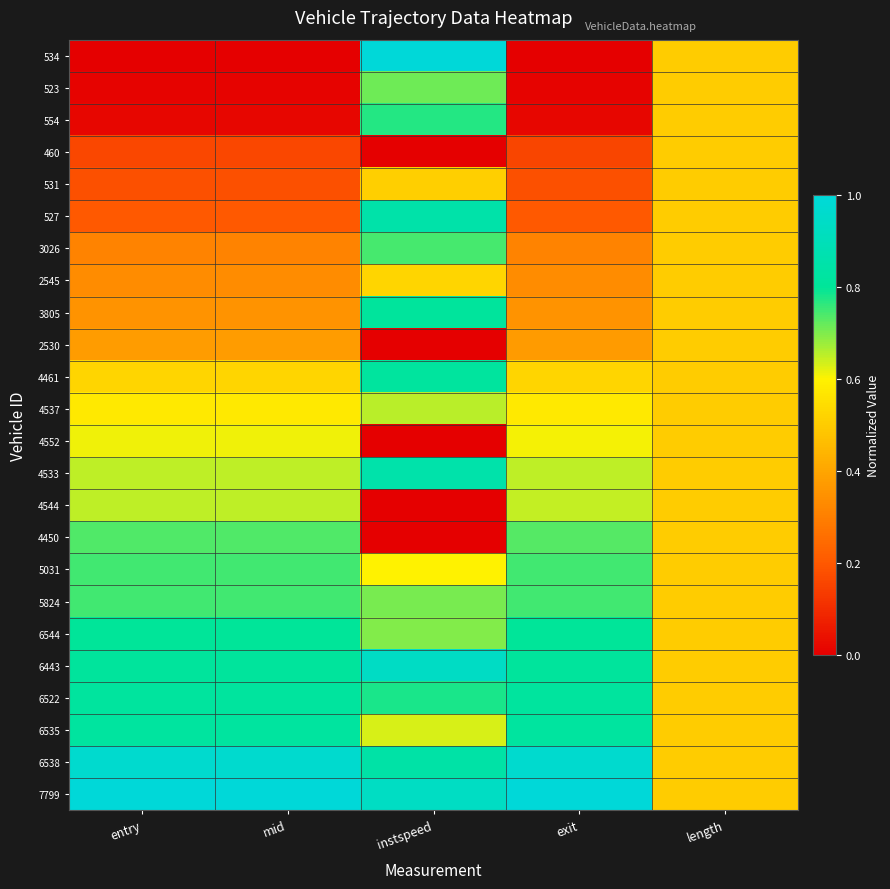

Reading left to right, list all the values displayed in this chart.

534: entry=0.0	mid=0.0	instspeed=1.0	exit=0.0	length=0.5
523: entry=0.0	mid=0.0	instspeed=0.7	exit=0.0	length=0.5
554: entry=0.0	mid=0.0	instspeed=0.8	exit=0.0	length=0.5
460: entry=0.2	mid=0.2	instspeed=0.0	exit=0.2	length=0.5
531: entry=0.2	mid=0.2	instspeed=0.5	exit=0.2	length=0.5
527: entry=0.2	mid=0.2	instspeed=0.8	exit=0.2	length=0.5
3026: entry=0.3	mid=0.3	instspeed=0.7	exit=0.3	length=0.5
2545: entry=0.3	mid=0.3	instspeed=0.5	exit=0.3	length=0.5
3805: entry=0.4	mid=0.4	instspeed=0.8	exit=0.4	length=0.5
2530: entry=0.4	mid=0.4	instspeed=0.0	exit=0.4	length=0.5
4461: entry=0.5	mid=0.5	instspeed=0.8	exit=0.5	length=0.5
4537: entry=0.6	mid=0.6	instspeed=0.7	exit=0.6	length=0.5
4552: entry=0.6	mid=0.6	instspeed=0.0	exit=0.6	length=0.5
4533: entry=0.6	mid=0.6	instspeed=0.9	exit=0.7	length=0.5
4544: entry=0.7	mid=0.7	instspeed=0.0	exit=0.6	length=0.5
4450: entry=0.7	mid=0.7	instspeed=0.0	exit=0.7	length=0.5
5031: entry=0.7	mid=0.7	instspeed=0.6	exit=0.7	length=0.5
5824: entry=0.7	mid=0.7	instspeed=0.7	exit=0.7	length=0.5
6544: entry=0.8	mid=0.8	instspeed=0.7	exit=0.8	length=0.5
6443: entry=0.8	mid=0.8	instspeed=0.9	exit=0.8	length=0.5
6522: entry=0.8	mid=0.8	instspeed=0.8	exit=0.8	length=0.5
6535: entry=0.8	mid=0.8	instspeed=0.6	exit=0.8	length=0.5
6538: entry=1.0	mid=1.0	instspeed=0.8	exit=1.0	length=0.5
7799: entry=1.0	mid=1.0	instspeed=0.9	exit=1.0	length=0.5